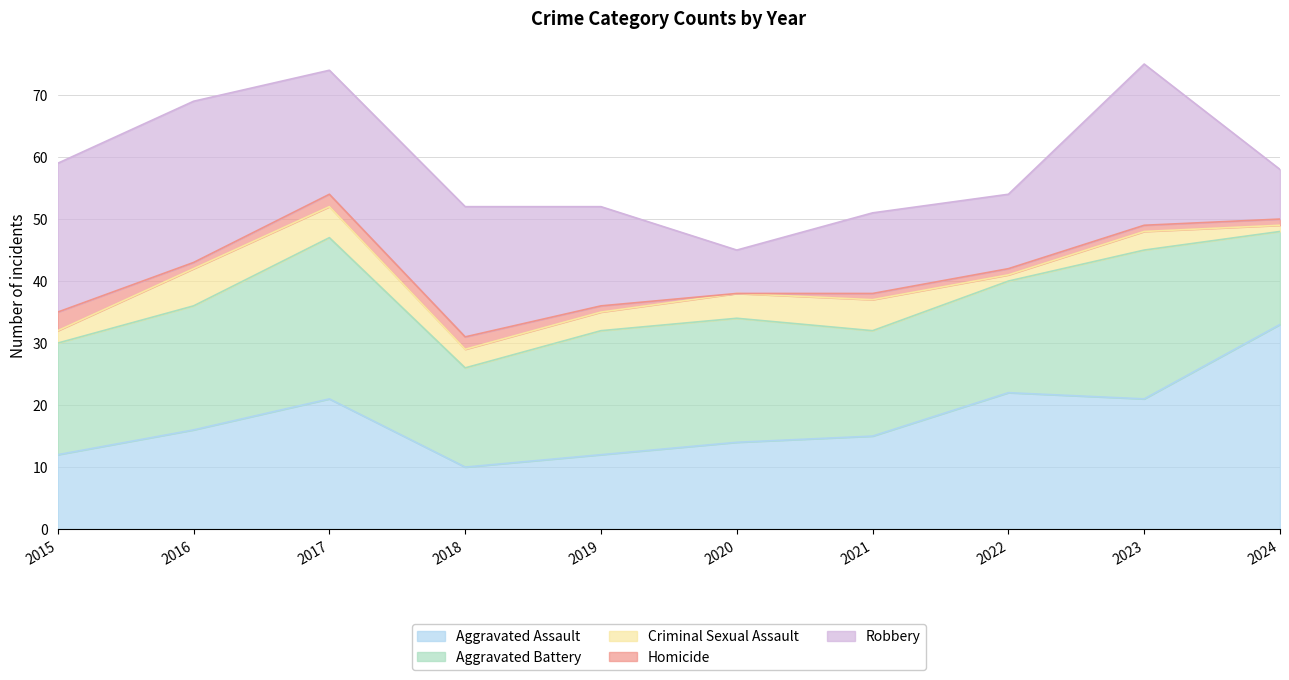

What is the maximum value shown in the chart?

33